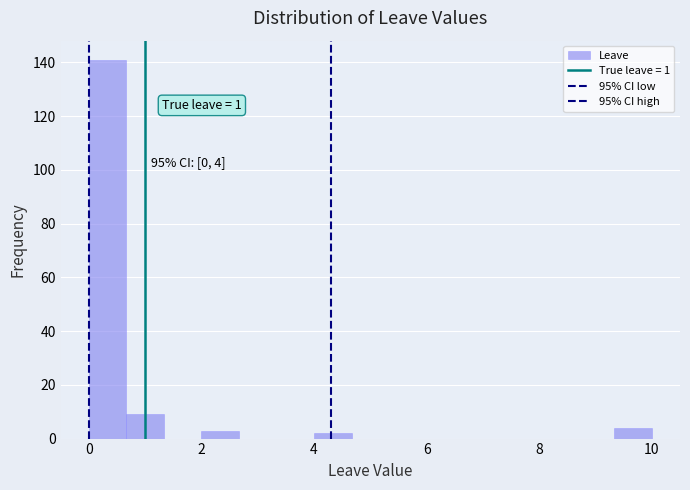

Around what value on the x-axis is the tallest bar? Give the approximate position of its centre, as read against the axis.

0.4